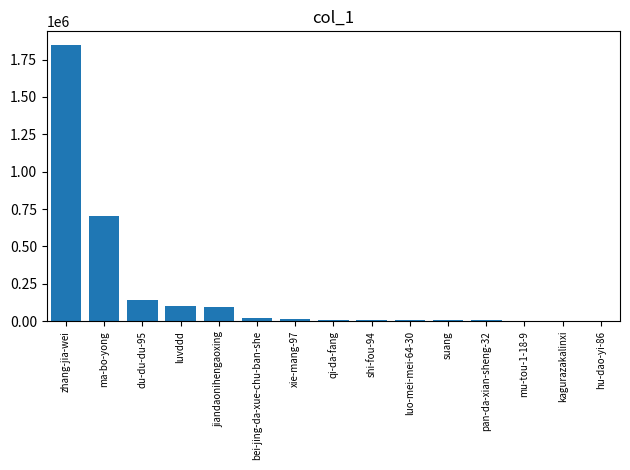

What is the change in value from zhang-jia-wei to pan-da-xian-sheng-32?

-1840608